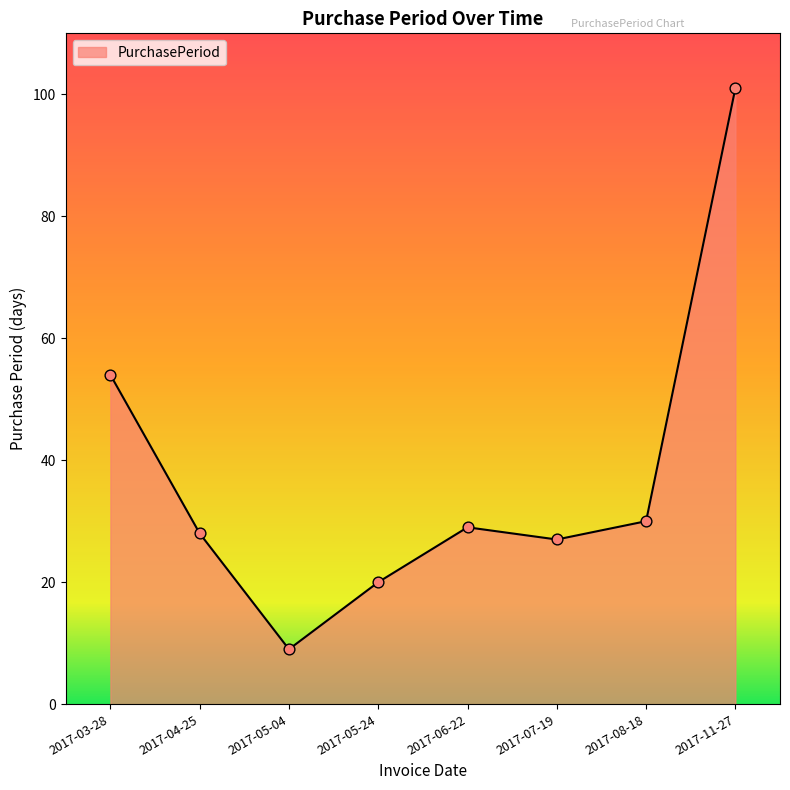

Which has a higher value, 2017-07-19 or 2017-05-04?

2017-07-19